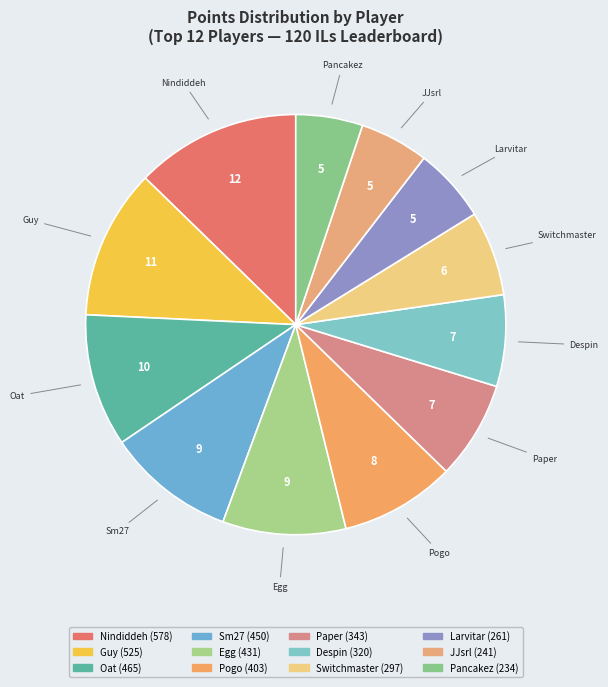

Does Nindiddeh represent more than half of the total?

No